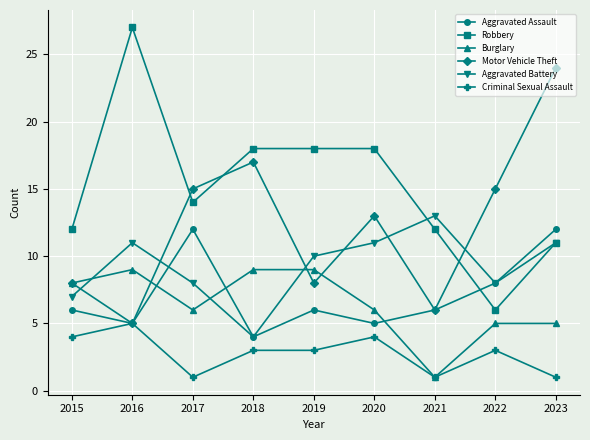

Reading left to right, transcribe all the data shown in this chart.

Aggravated Assault: 6	5	12	4	6	5	6	8	12
Robbery: 12	27	14	18	18	18	12	6	11
Burglary: 8	9	6	9	9	6	1	5	5
Motor Vehicle Theft: 8	5	15	17	8	13	6	15	24
Aggravated Battery: 7	11	8	4	10	11	13	8	11
Criminal Sexual Assault: 4	5	1	3	3	4	1	3	1